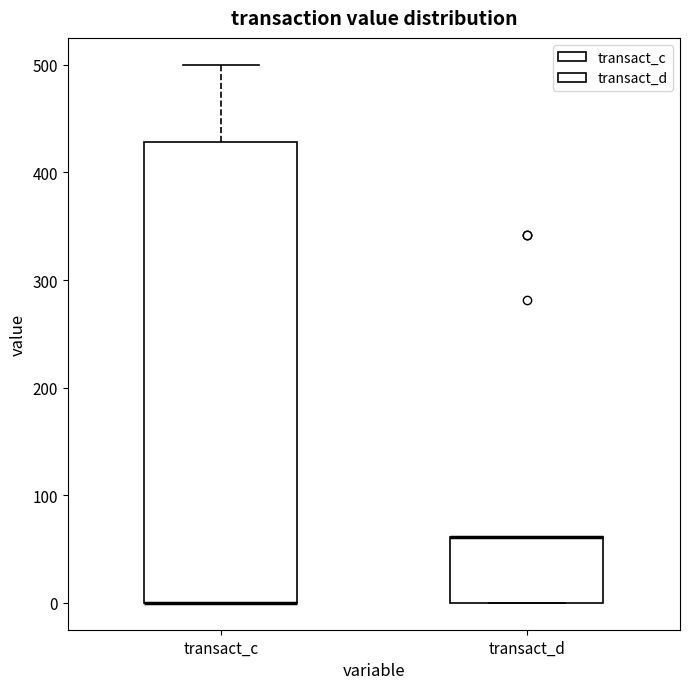

Where is the lower edge of the box for transact_c on the y-axis? The values are not printed on the chart, so give them approximately, as read against the axis.

0